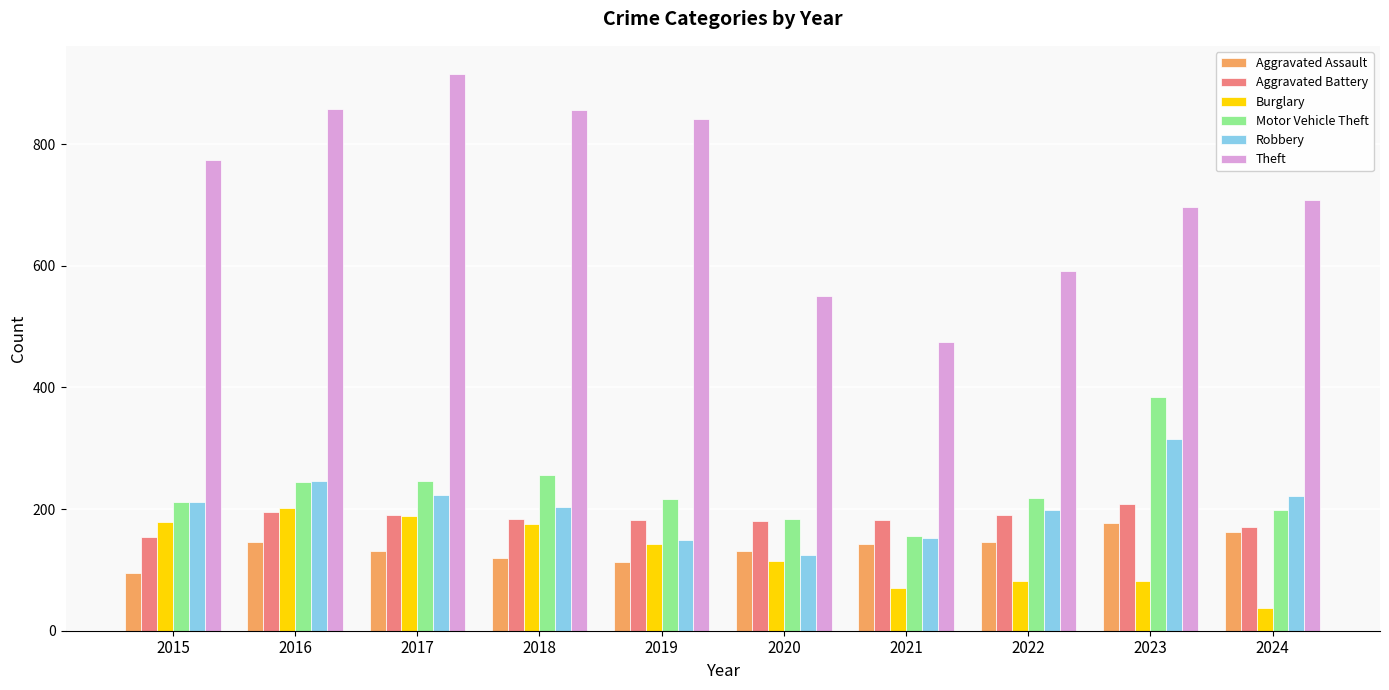

How many bars are there in each group?

6